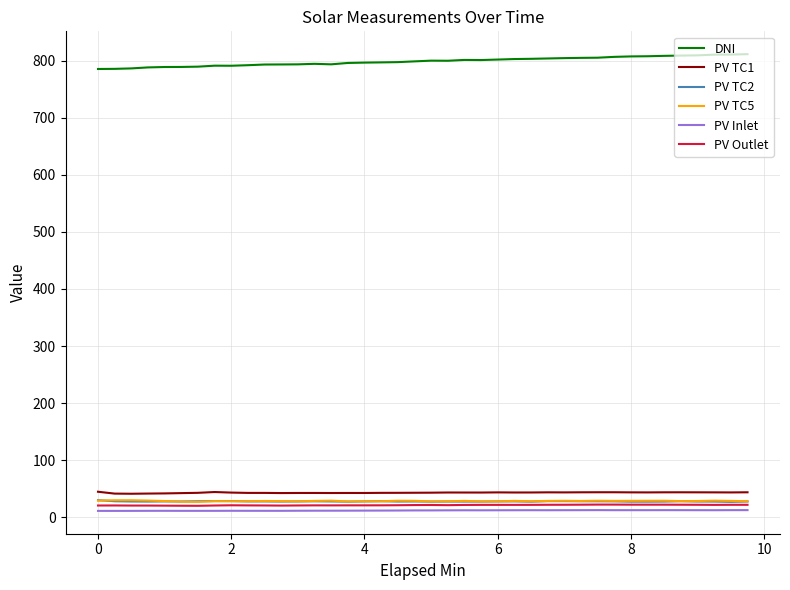

What is the highest value of the DNI series?

811.2